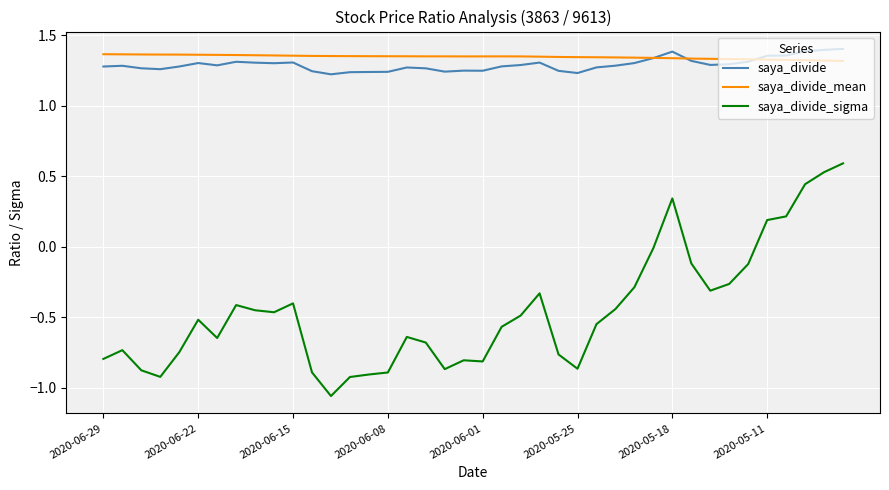

Which series has the widest spread of values?

saya_divide_sigma